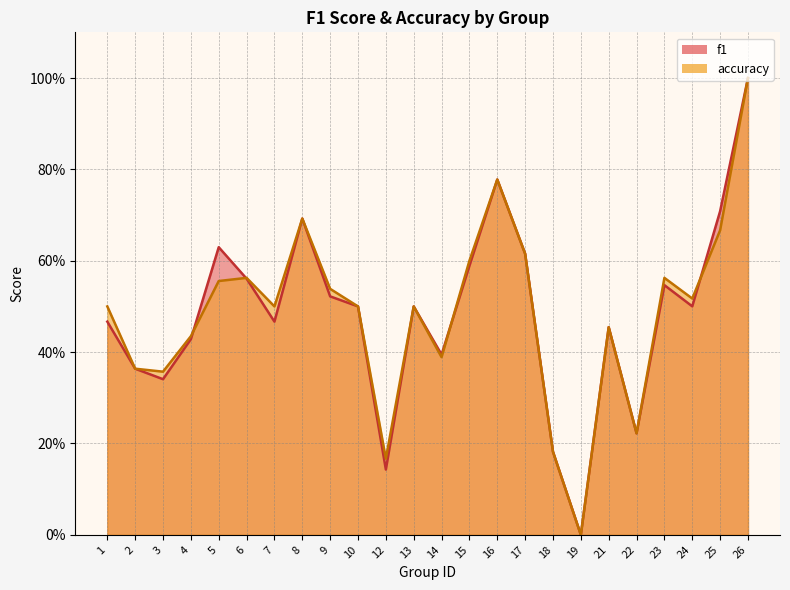

What is the total value across all series at 15?

1.2